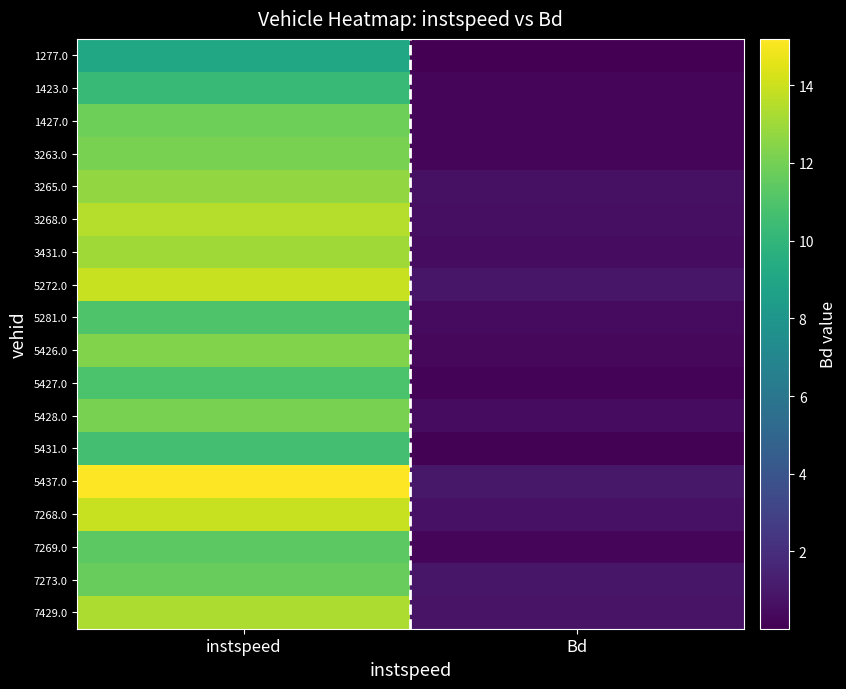

How many categories are shown in the chart?

2